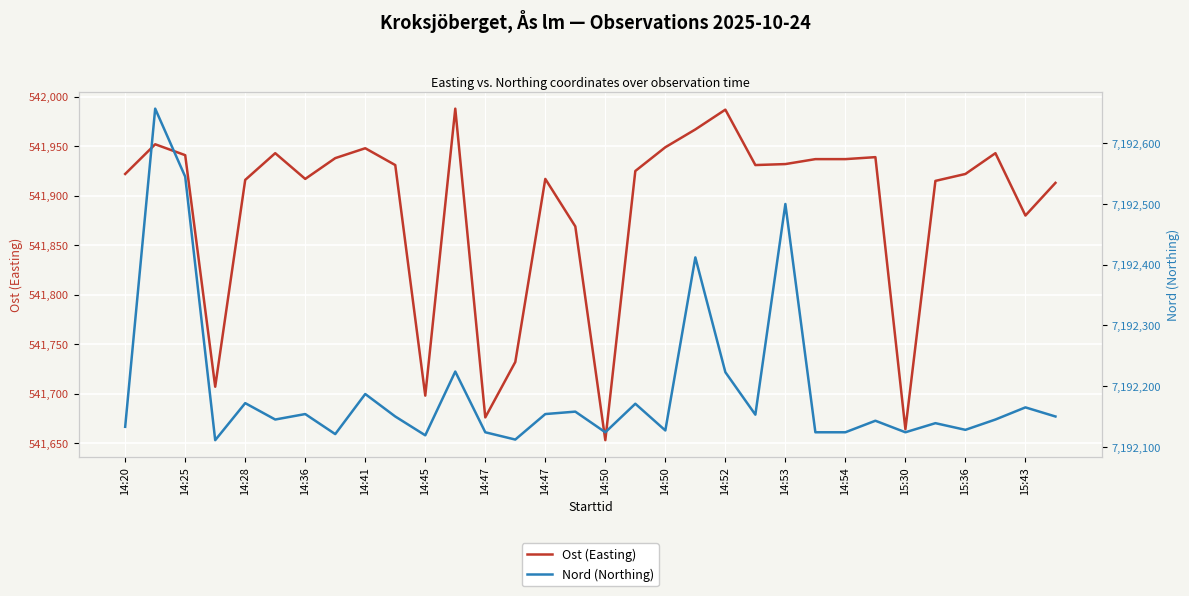

Which series changed the most between 14:36 and 20?

Ost (Easting)